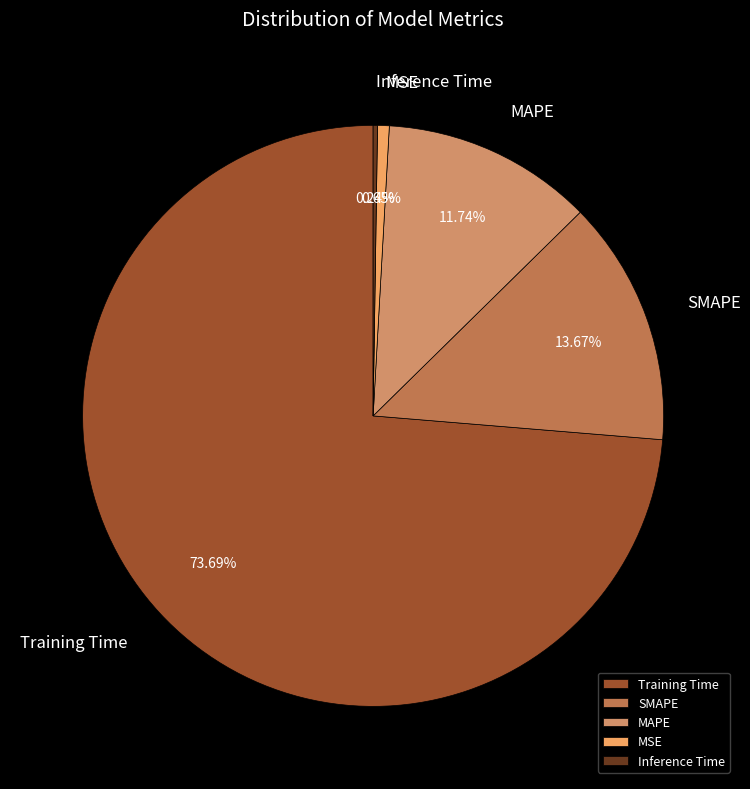

Which has a higher value, SMAPE or MSE?

SMAPE